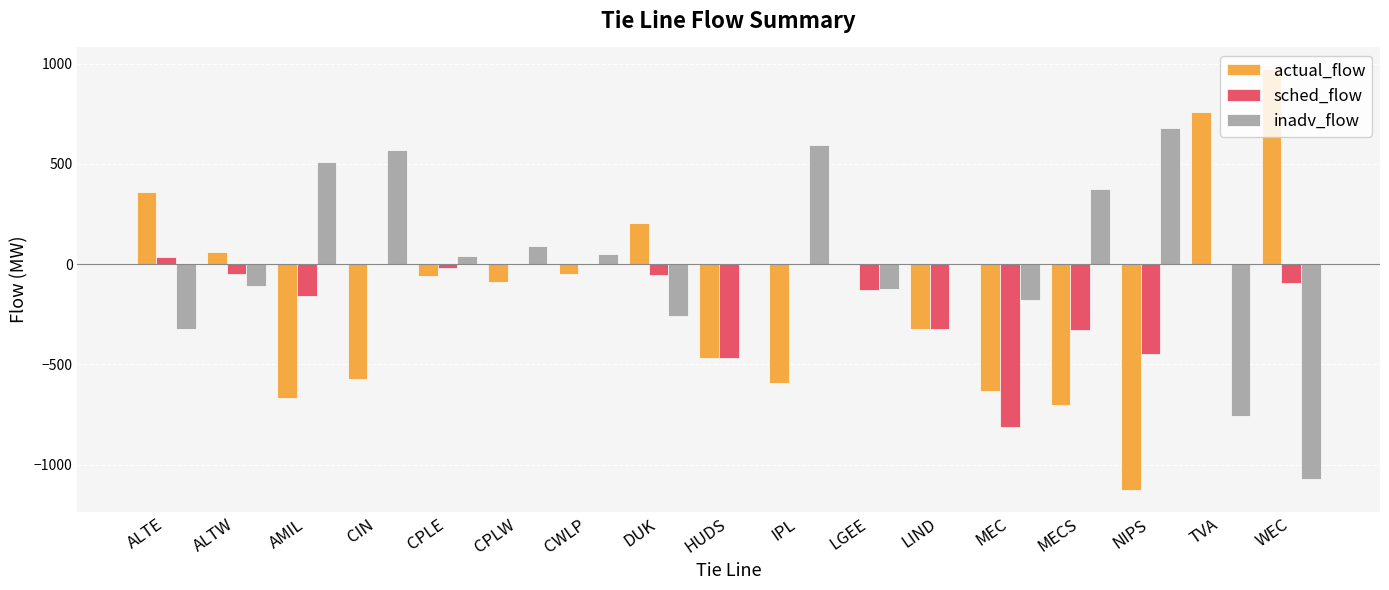

What are all the series names shown in the legend?

actual_flow, sched_flow, inadv_flow